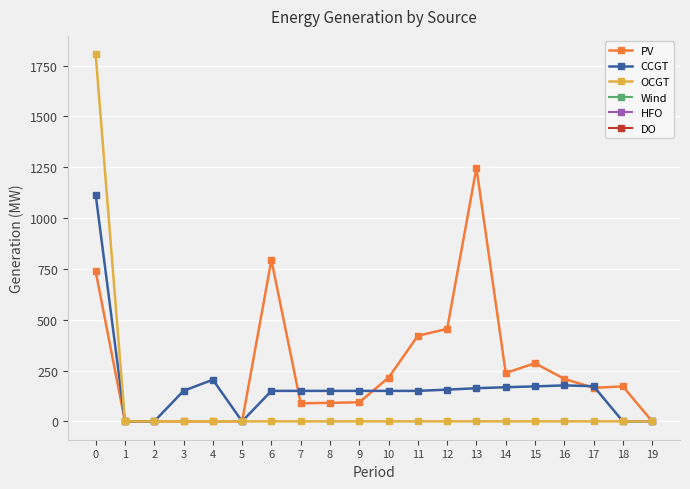

Rank the series by their maximum value, from lowest to highest.

CCGT, PV, OCGT